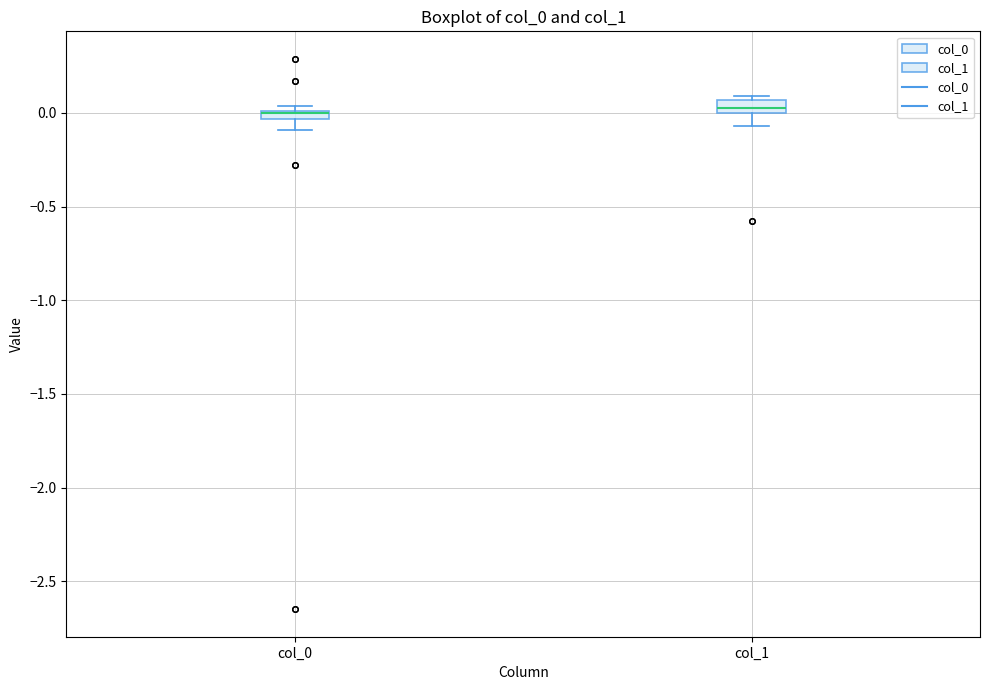

Where is the upper edge of the box for col_1 on the y-axis? The values are not printed on the chart, so give them approximately, as read against the axis.

0.05